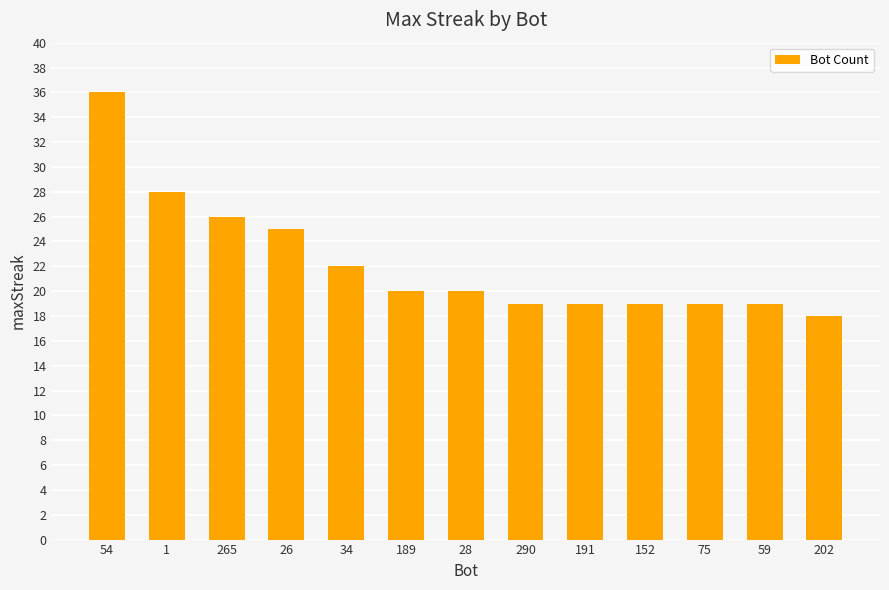

What value does the data have at 191, to the nearest 5?

20